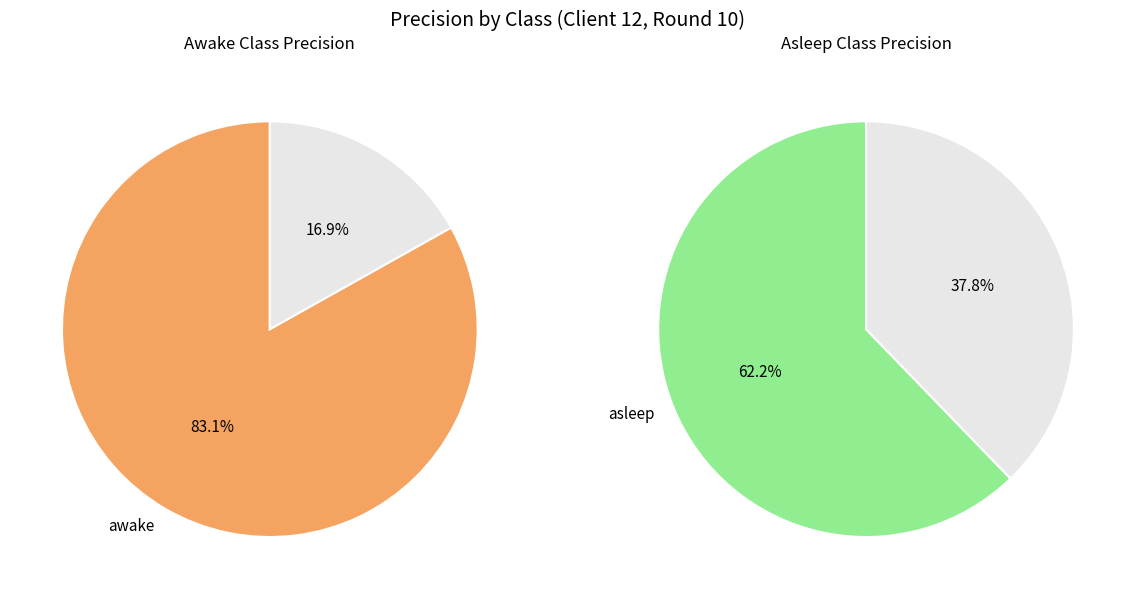

Do asleep and awake together represent more than half of the pie?

Yes